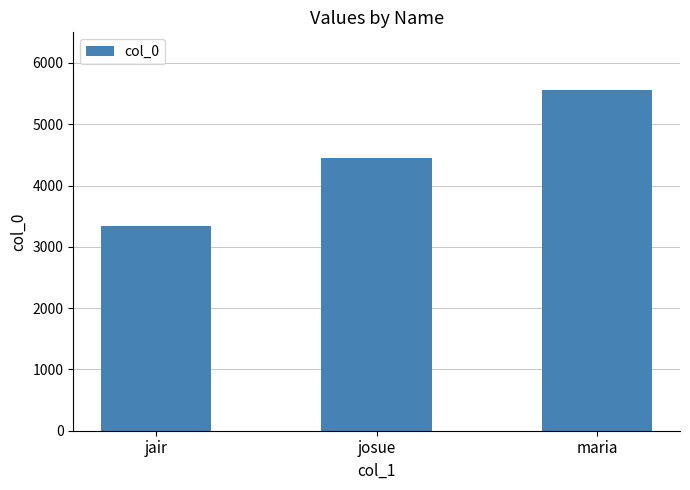

What value does the data have at jair?

3333